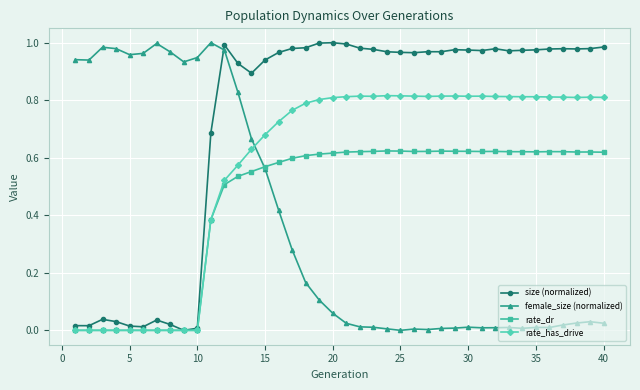

True or false: female_size (normalized) has more than 2 interior local peaks.

True